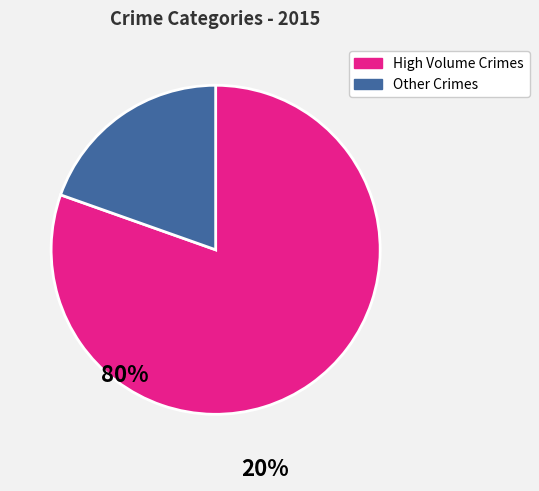

How many segments does this pie chart have?

2